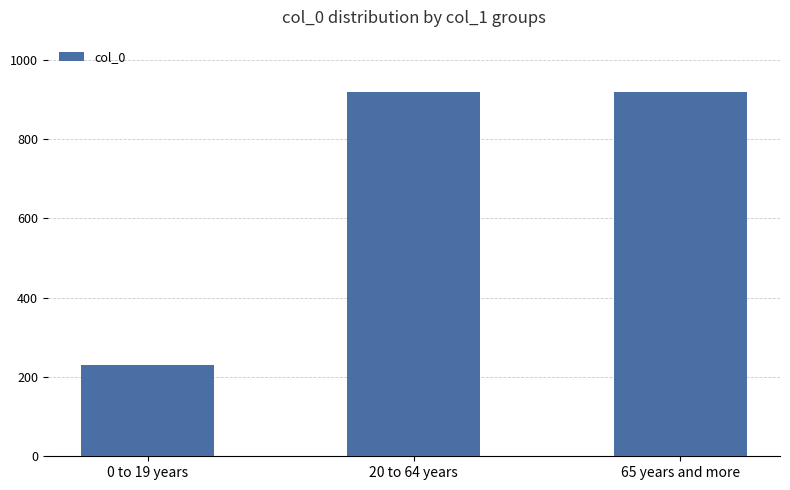

What is the smallest value displayed?

228962